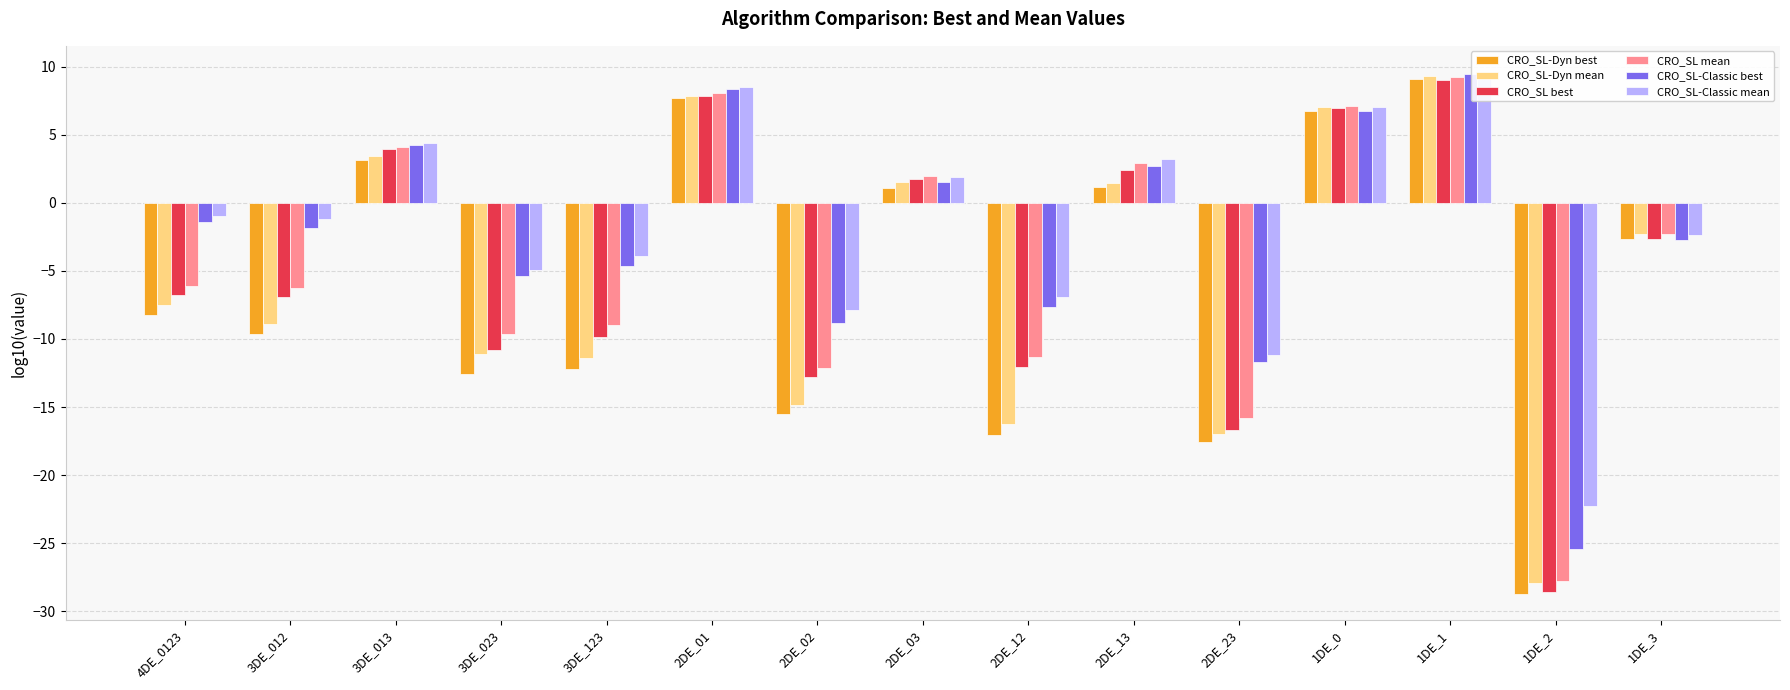

Rank the series by their maximum value, from highest to lowest.

CRO_SL-Classic mean, CRO_SL-Classic best, CRO_SL-Dyn mean, CRO_SL mean, CRO_SL-Dyn best, CRO_SL best